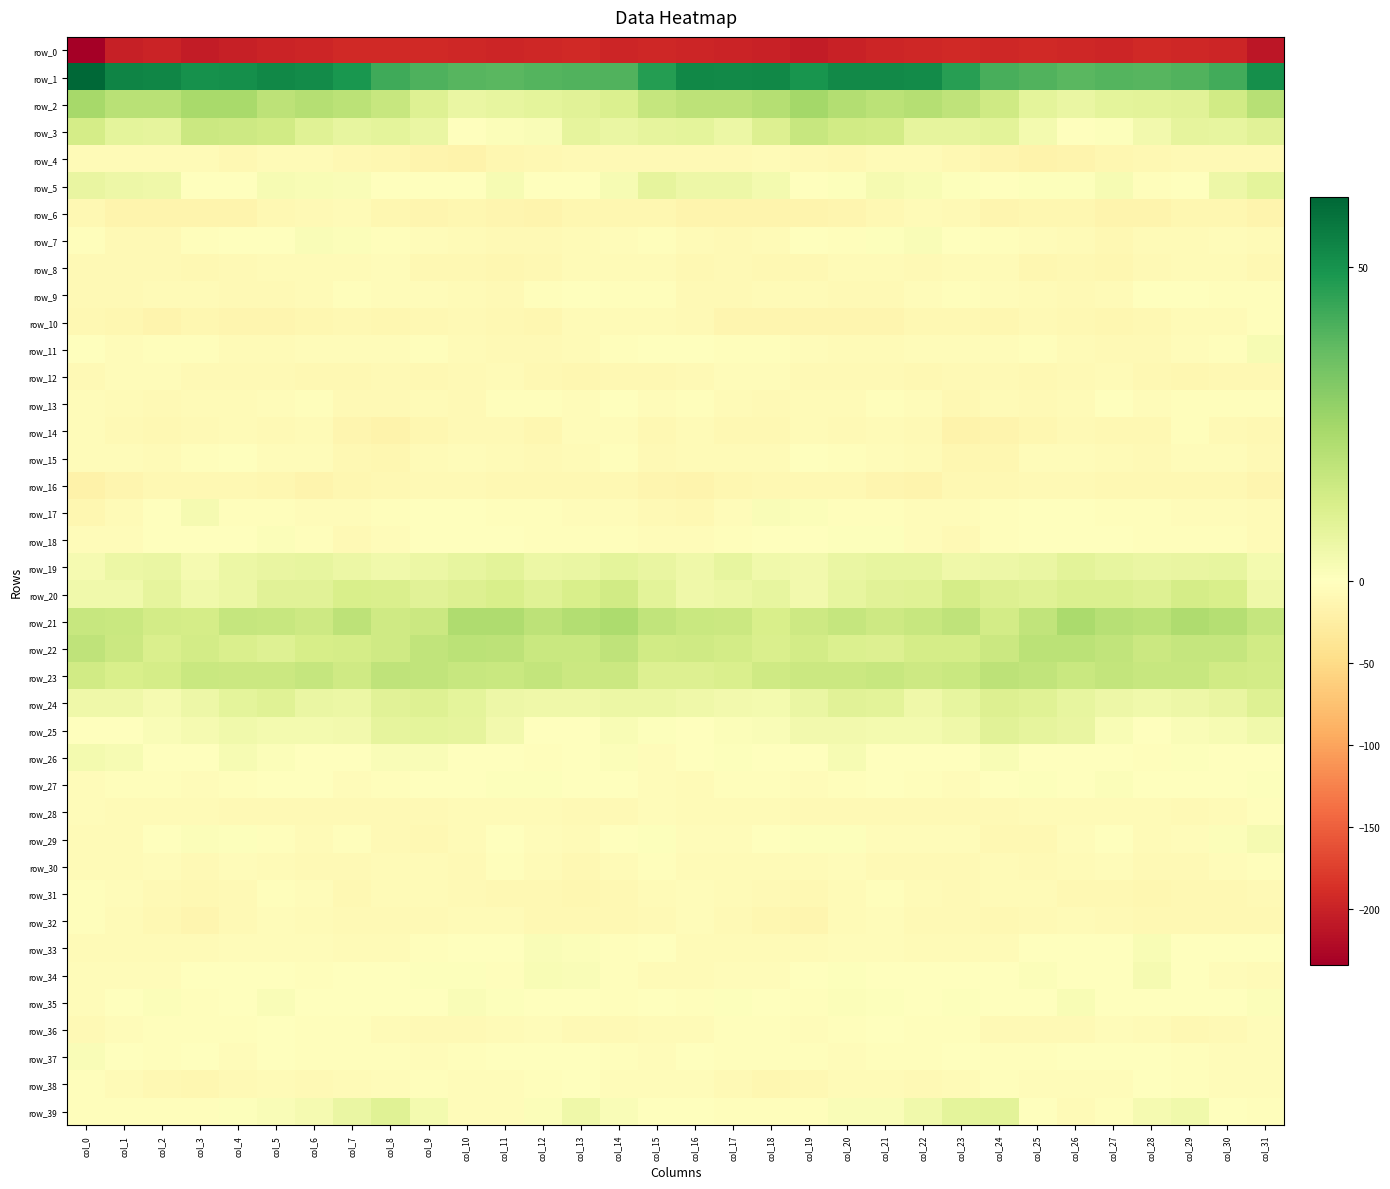

At how many categories does at least one series exceed 36?

32